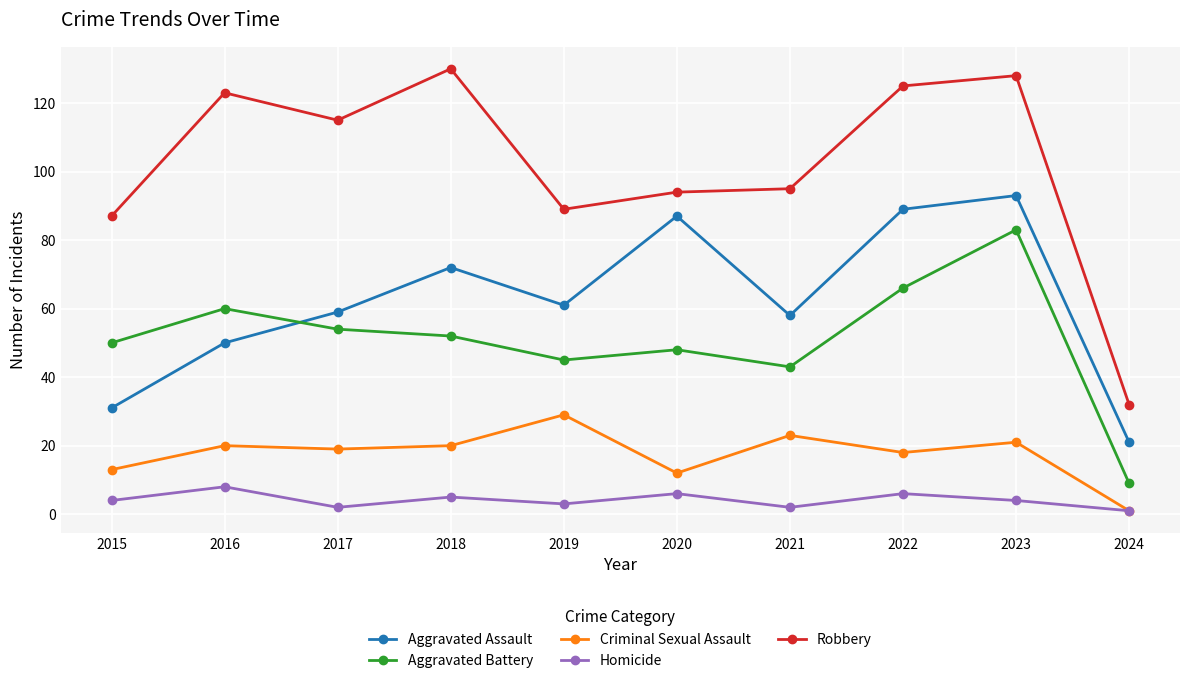

What is the difference between the maximum and second lowest values in the Criminal Sexual Assault series?

17